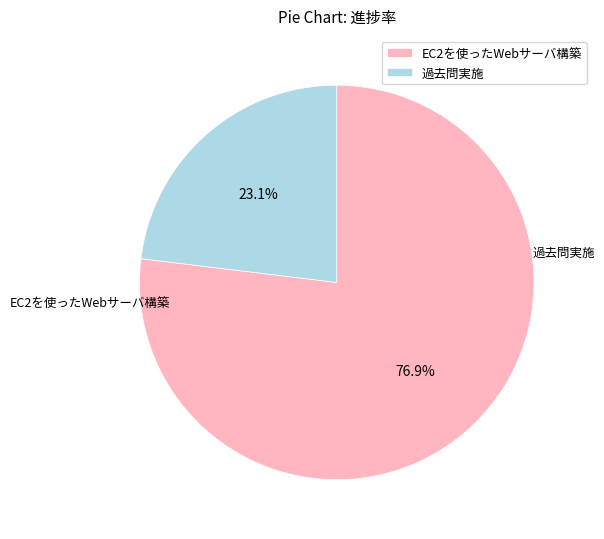

What is the change in value from EC2を使ったWebサーバ構築 to 過去問実施?

-0.7